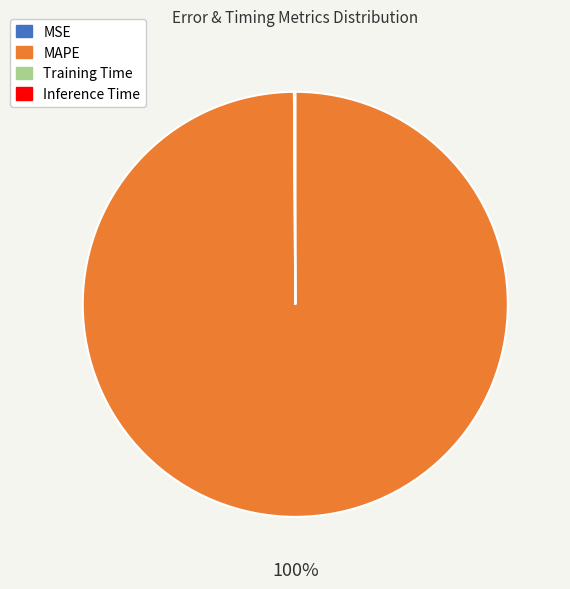

Which category accounts for the majority?

MAPE